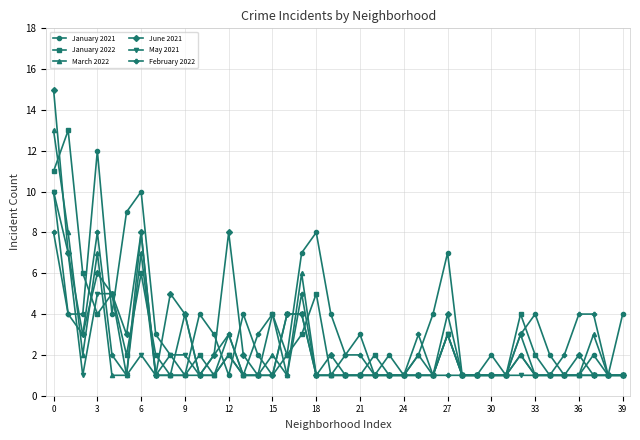

What is the highest value of the March 2022 series?

13